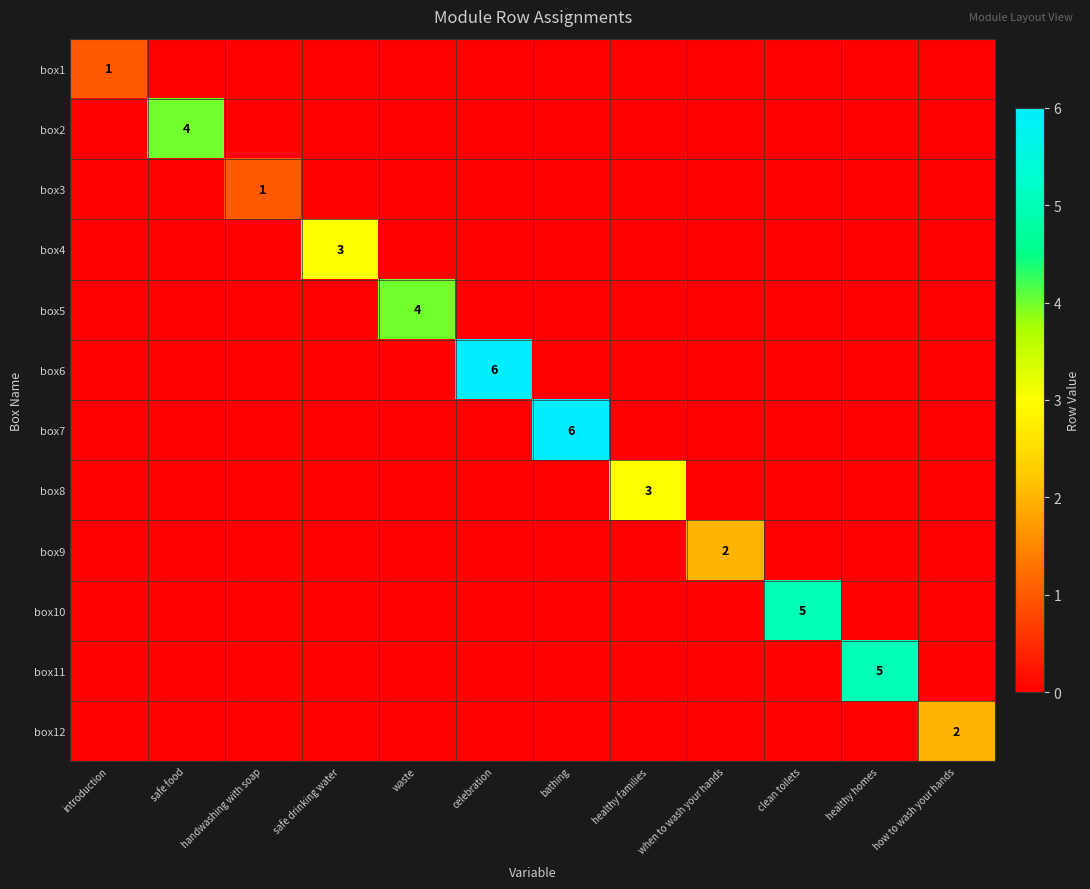

The value of box3 at handwashing with soap is 0. True or false?

False